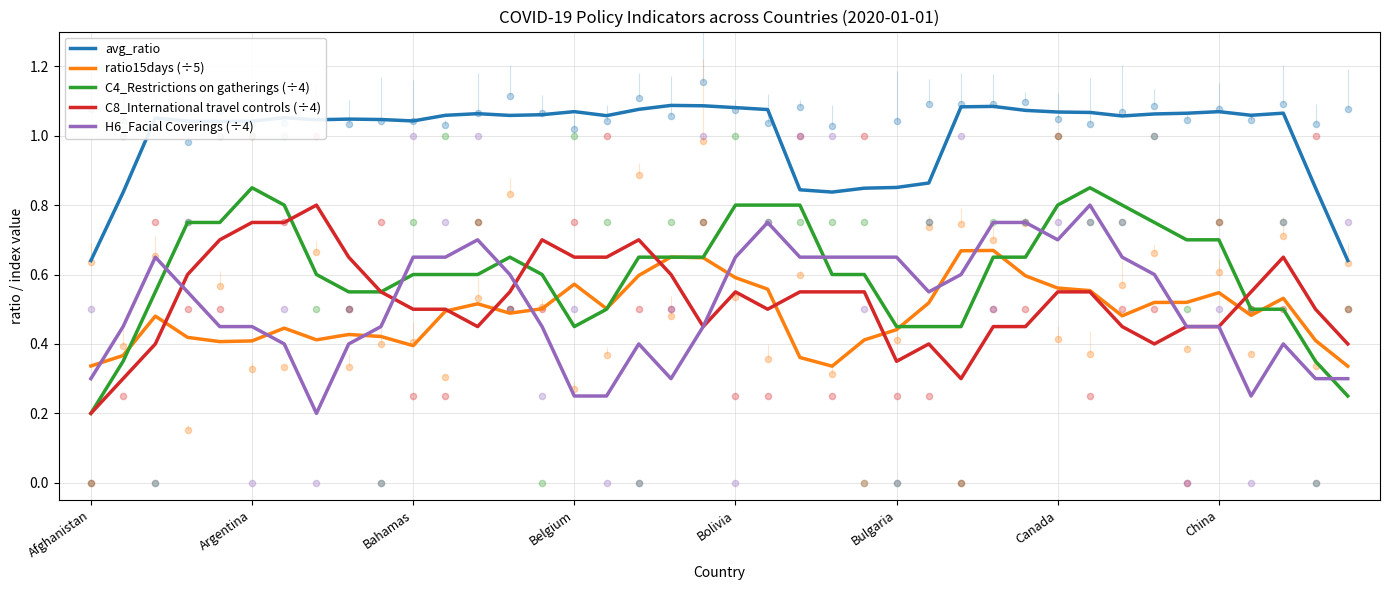

Where is C8_International travel controls (÷4) nearest to the value 0?

Afghanistan